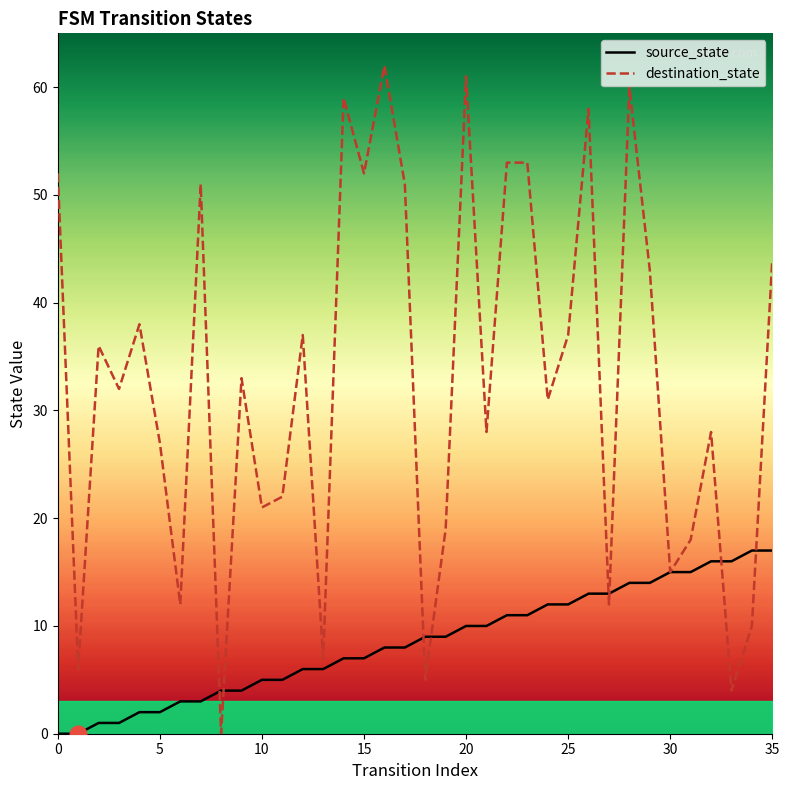

Which series has the largest range (max minus min)?

destination_state